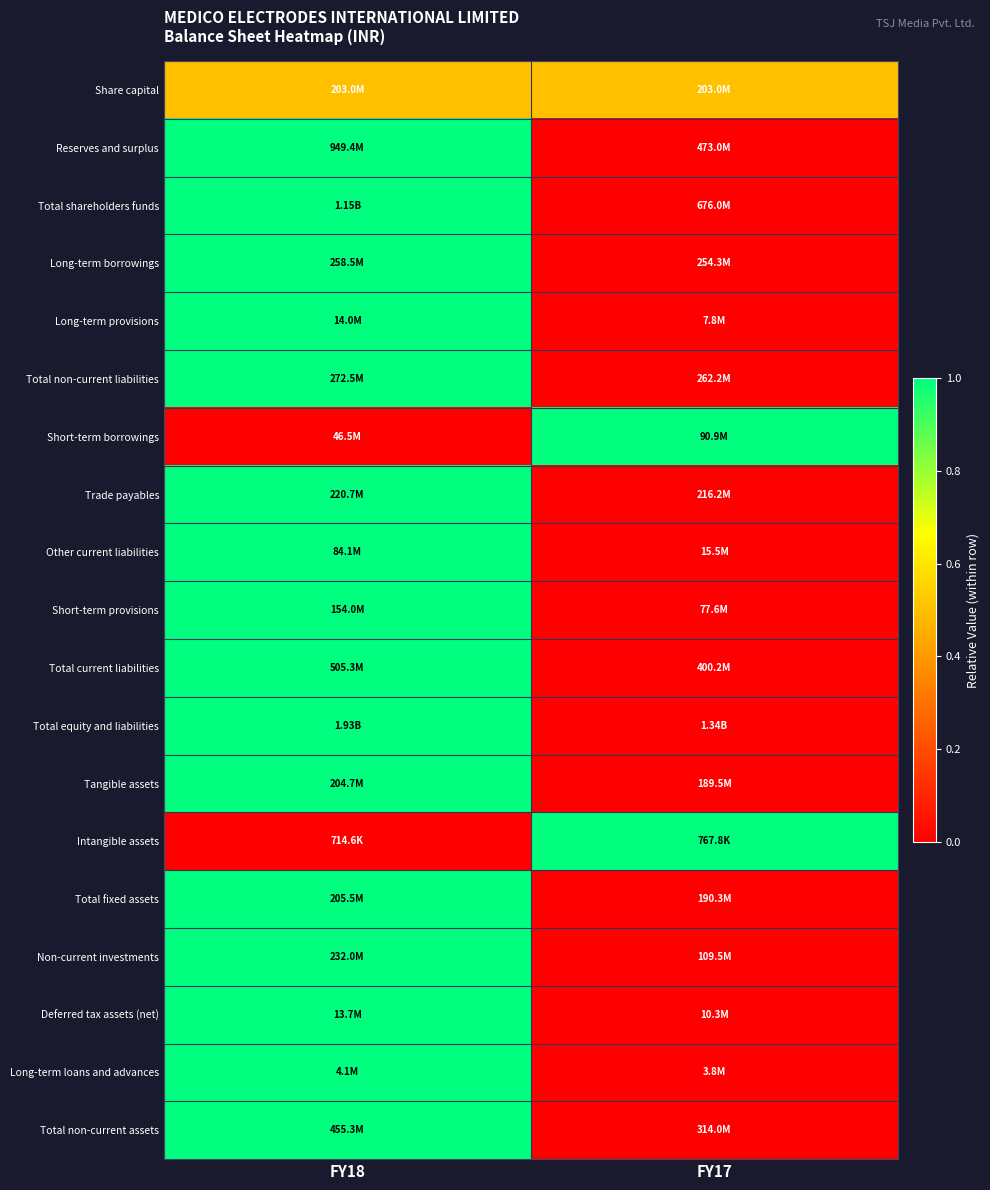

At how many categories does at least one series exceed 0?

2